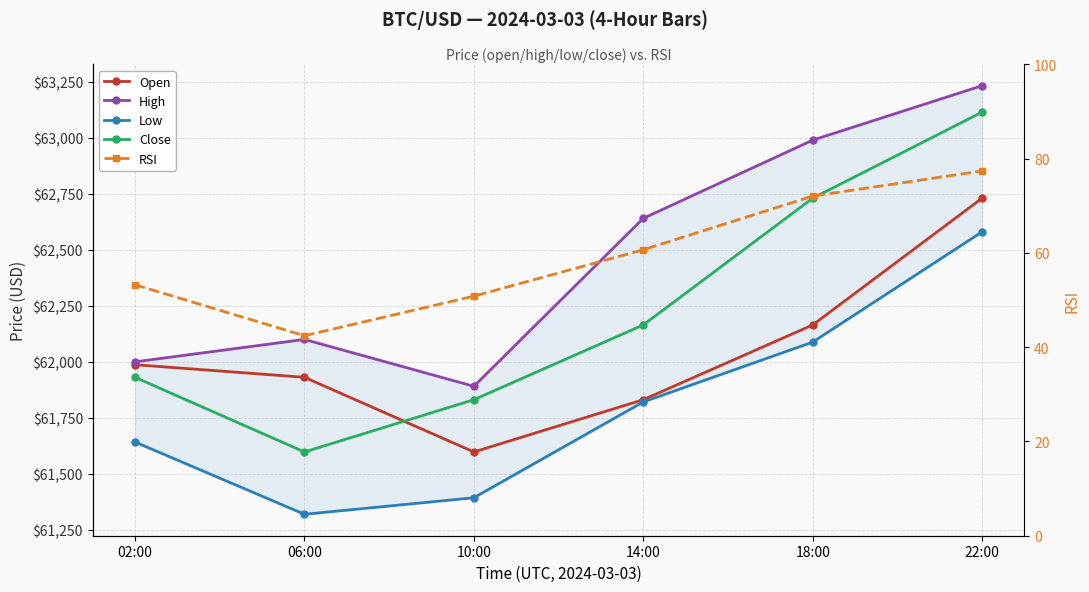

What are all the series names shown in the legend?

Open, High, Low, Close, RSI